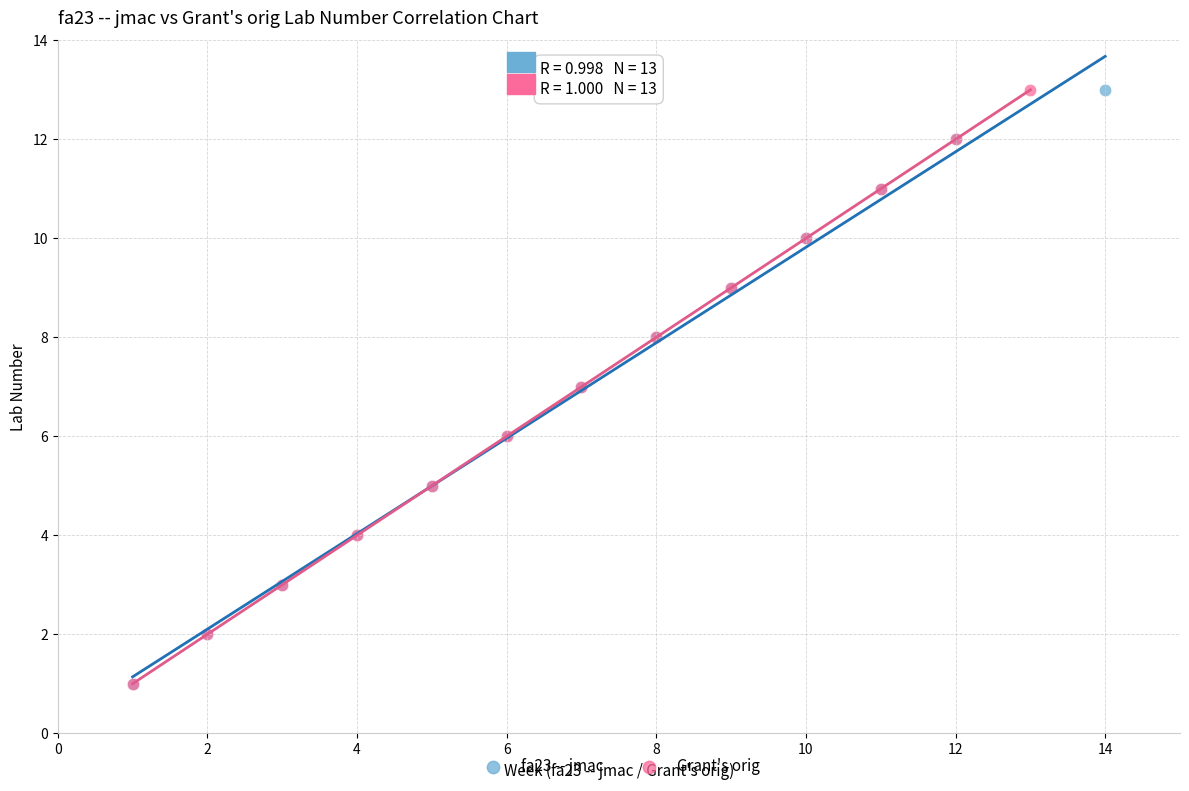

What are all the series names shown in the legend?

fa23 -- jmac, Grant's orig